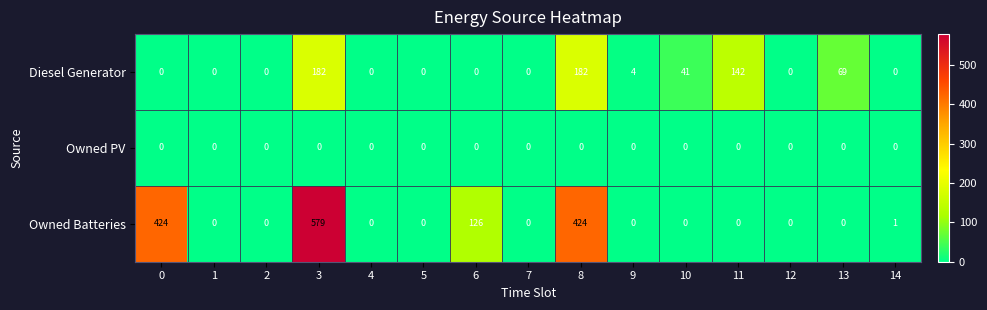

Rank the series by their average value, from lowest to highest.

Owned PV, Diesel Generator, Owned Batteries